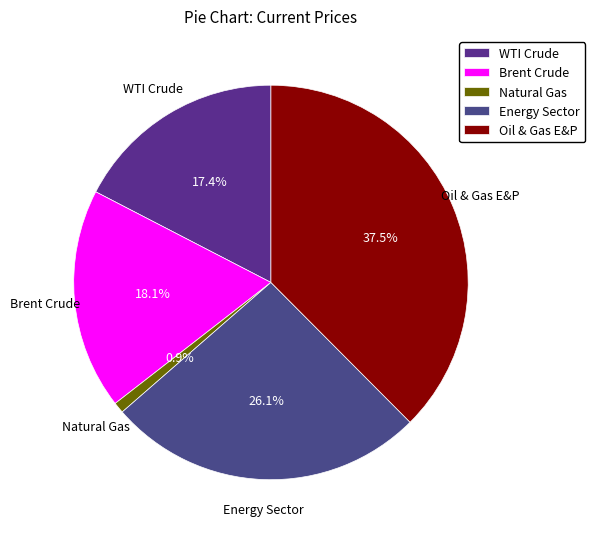

Which category has the biggest portion of the pie?

Oil & Gas E&P